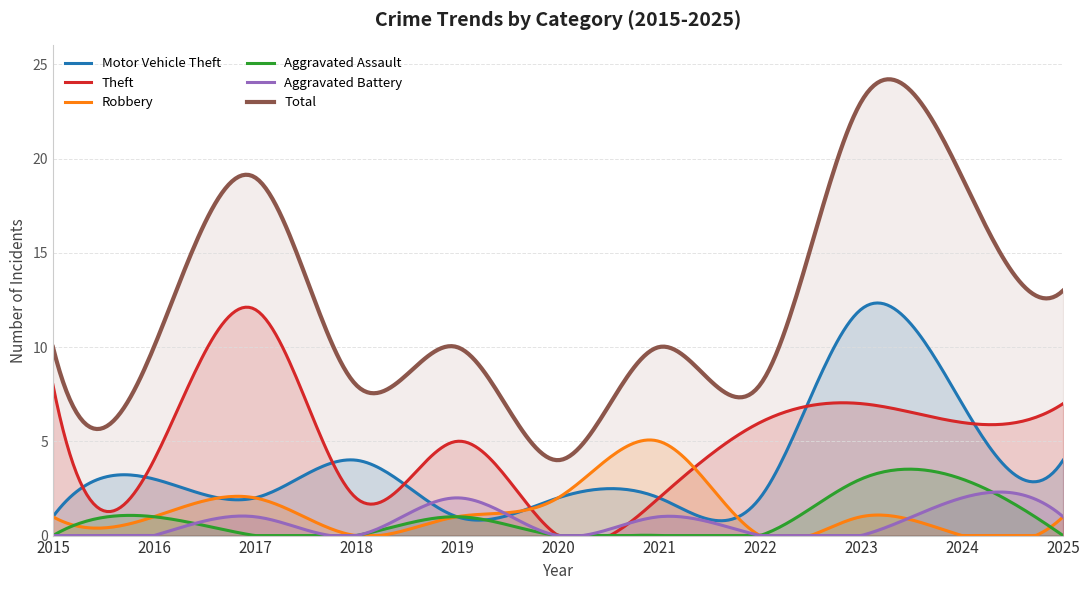

Does the chart have visible grid lines?

Yes